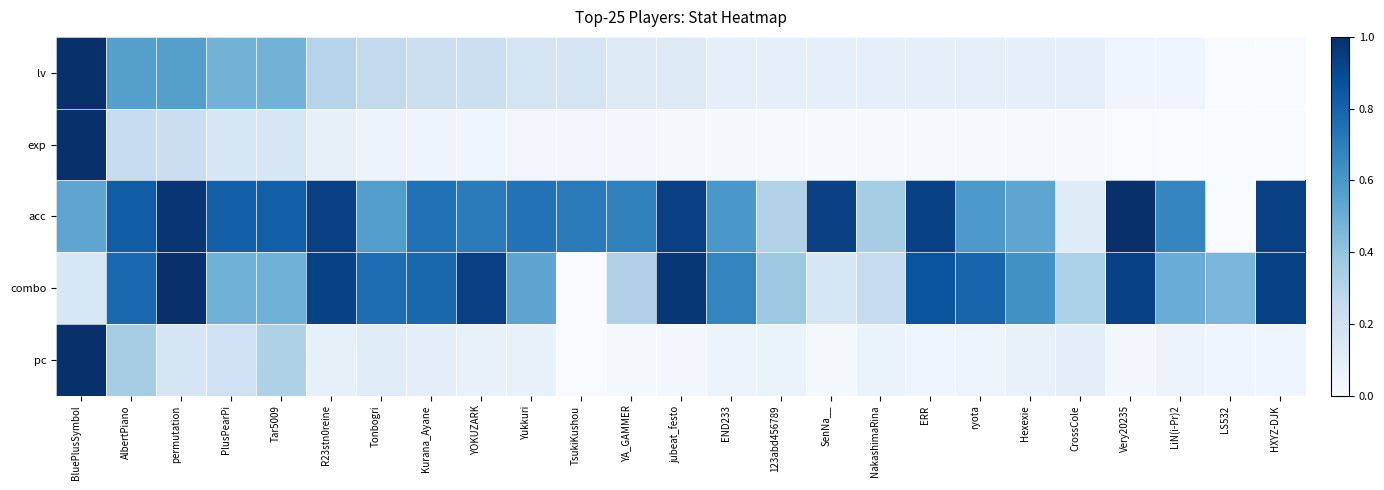

Reading right to left, extract all data points from this chart.

lv: HXYZ-DJK=0.0	LS532=0.0	LiN(i-Pr)2=0.0	Very20235=0.0	CrossCole=0.1	Hexexie=0.1	ryota=0.1	ERR=0.1	NakashimaRina=0.1	SenNa__=0.1	123abd456789=0.1	END233=0.1	jubeat_festo=0.1	YA_GAMMER=0.1	TsukiKushou=0.2	Yukkuri=0.2	YOKUZARK=0.2	Kurana_Ayane=0.2	Tonbogri=0.3	R23stn0reine=0.3	Tar5009=0.5	PlusPearPi=0.5	permutation=0.6	AlbertPiano=0.6	BluePlusSymbol=1.0
exp: HXYZ-DJK=0.0	LS532=0.0	LiN(i-Pr)2=0.0	Very20235=0.0	CrossCole=0.0	Hexexie=0.0	ryota=0.0	ERR=0.0	NakashimaRina=0.0	SenNa__=0.0	123abd456789=0.0	END233=0.0	jubeat_festo=0.0	YA_GAMMER=0.0	TsukiKushou=0.0	Yukkuri=0.0	YOKUZARK=0.0	Kurana_Ayane=0.0	Tonbogri=0.1	R23stn0reine=0.1	Tar5009=0.2	PlusPearPi=0.2	permutation=0.2	AlbertPiano=0.2	BluePlusSymbol=1.0
acc: HXYZ-DJK=0.9	LS532=0.0	LiN(i-Pr)2=0.7	Very20235=1.0	CrossCole=0.1	Hexexie=0.5	ryota=0.6	ERR=0.9	NakashimaRina=0.3	SenNa__=0.9	123abd456789=0.3	END233=0.6	jubeat_festo=0.9	YA_GAMMER=0.7	TsukiKushou=0.7	Yukkuri=0.7	YOKUZARK=0.7	Kurana_Ayane=0.7	Tonbogri=0.6	R23stn0reine=0.9	Tar5009=0.8	PlusPearPi=0.8	permutation=1.0	AlbertPiano=0.8	BluePlusSymbol=0.5
combo: HXYZ-DJK=0.9	LS532=0.5	LiN(i-Pr)2=0.5	Very20235=0.9	CrossCole=0.3	Hexexie=0.6	ryota=0.8	ERR=0.9	NakashimaRina=0.2	SenNa__=0.2	123abd456789=0.4	END233=0.7	jubeat_festo=1.0	YA_GAMMER=0.3	TsukiKushou=0.0	Yukkuri=0.5	YOKUZARK=0.9	Kurana_Ayane=0.8	Tonbogri=0.8	R23stn0reine=0.9	Tar5009=0.5	PlusPearPi=0.5	permutation=1.0	AlbertPiano=0.8	BluePlusSymbol=0.2
pc: HXYZ-DJK=0.0	LS532=0.0	LiN(i-Pr)2=0.1	Very20235=0.0	CrossCole=0.1	Hexexie=0.1	ryota=0.0	ERR=0.0	NakashimaRina=0.1	SenNa__=0.0	123abd456789=0.1	END233=0.1	jubeat_festo=0.0	YA_GAMMER=0.0	TsukiKushou=0.0	Yukkuri=0.1	YOKUZARK=0.1	Kurana_Ayane=0.1	Tonbogri=0.1	R23stn0reine=0.1	Tar5009=0.3	PlusPearPi=0.2	permutation=0.2	AlbertPiano=0.4	BluePlusSymbol=1.0